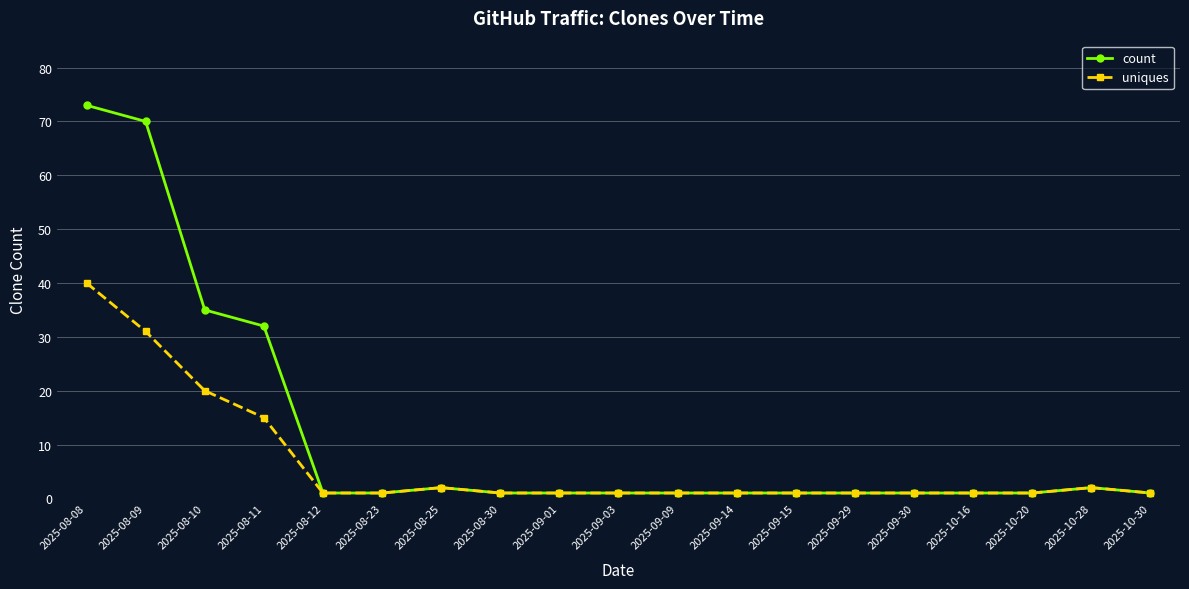

What is the label of the 8th point from the right?

2025-09-14